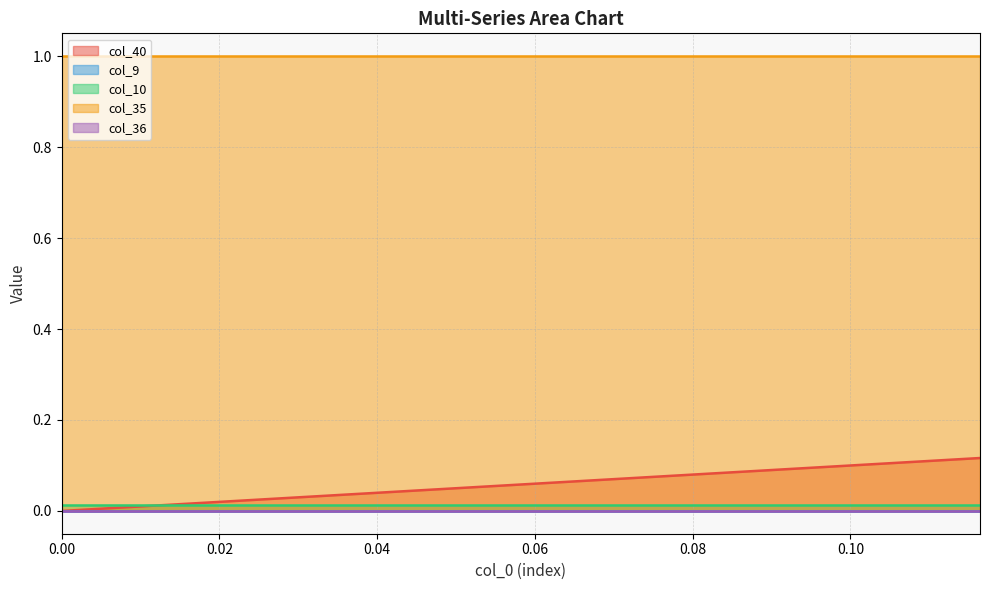

What is the average value of the col_35 series?

1.0